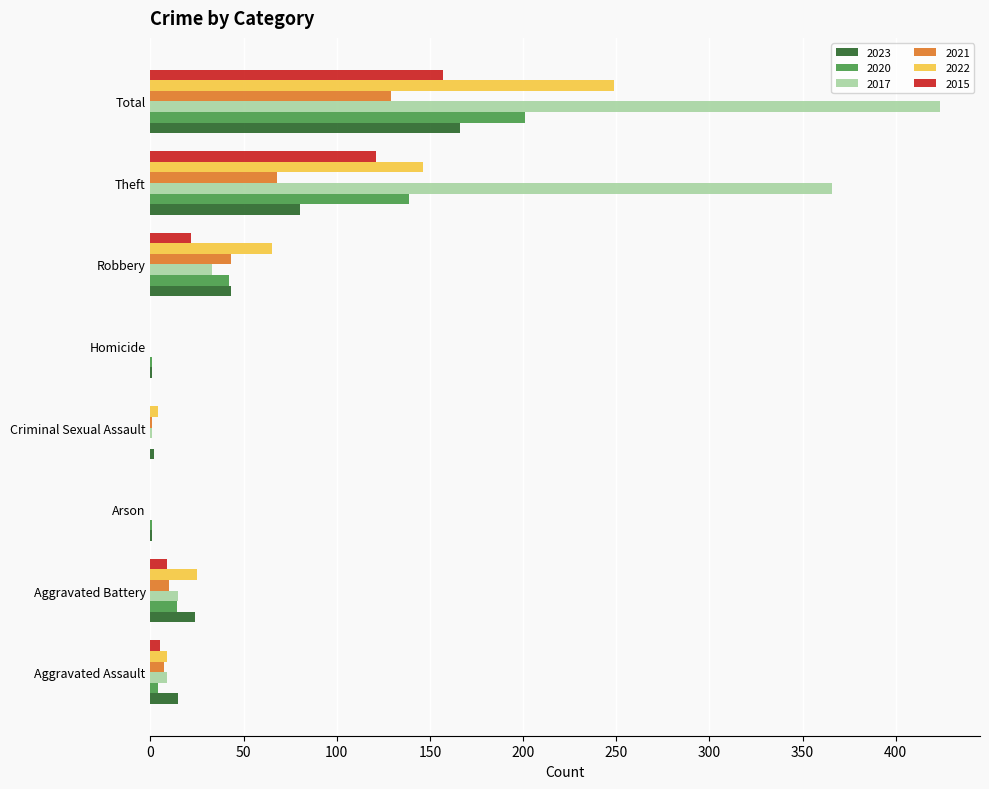

What is the sum of all 2017 values?

848